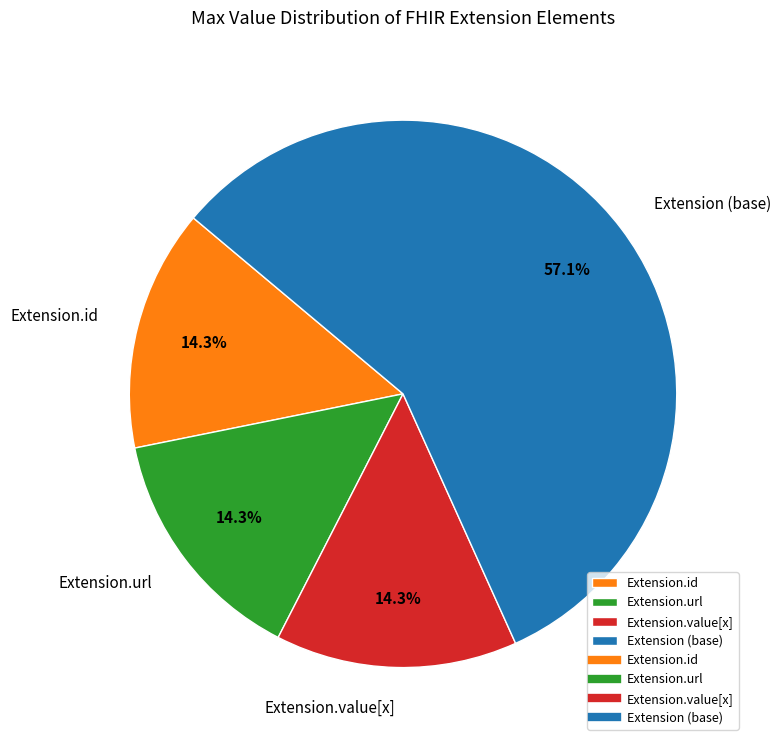

To the nearest percent, what is the average slice percentage?

25%